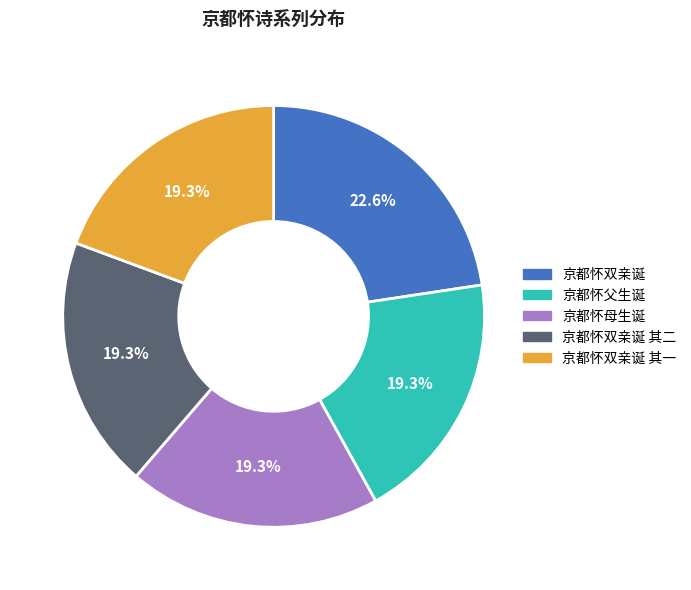

To the nearest percent, what is the average slice percentage?

20%